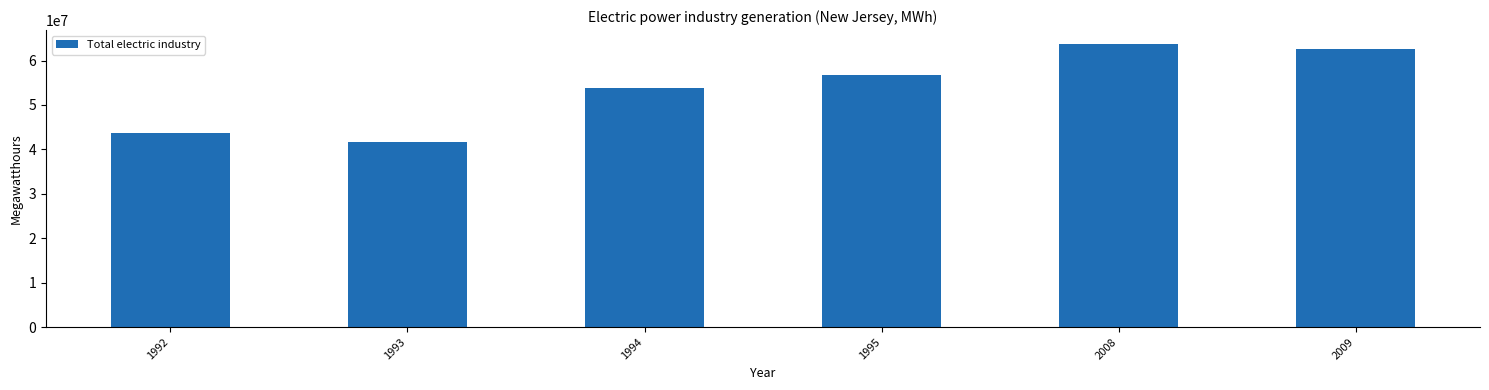

What is the greatest value displayed?

63674789